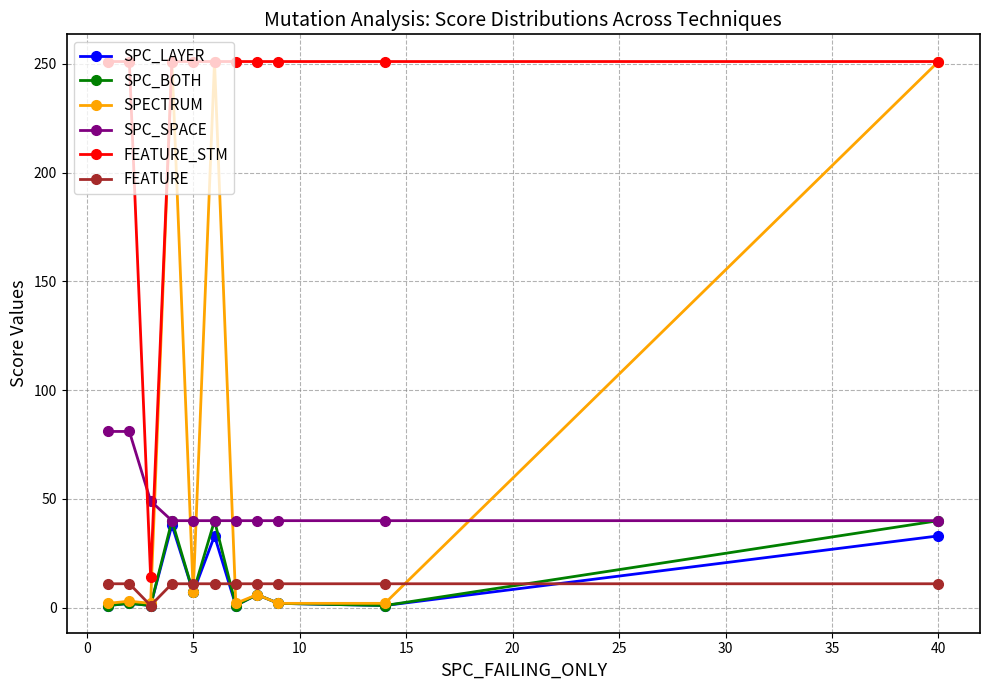

What is the average value of the FEATURE_STM series?

229